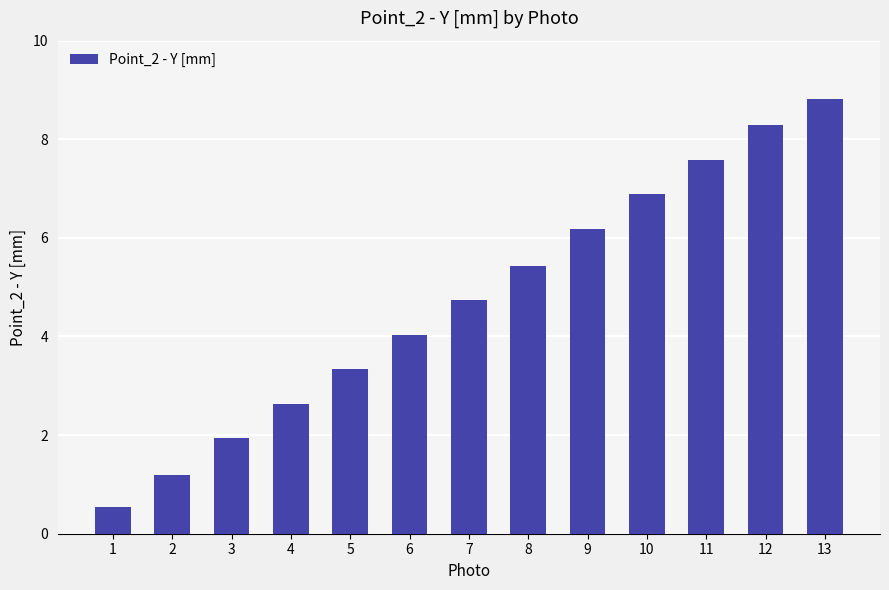

Is it true that the value at 12 is 8.3?

True